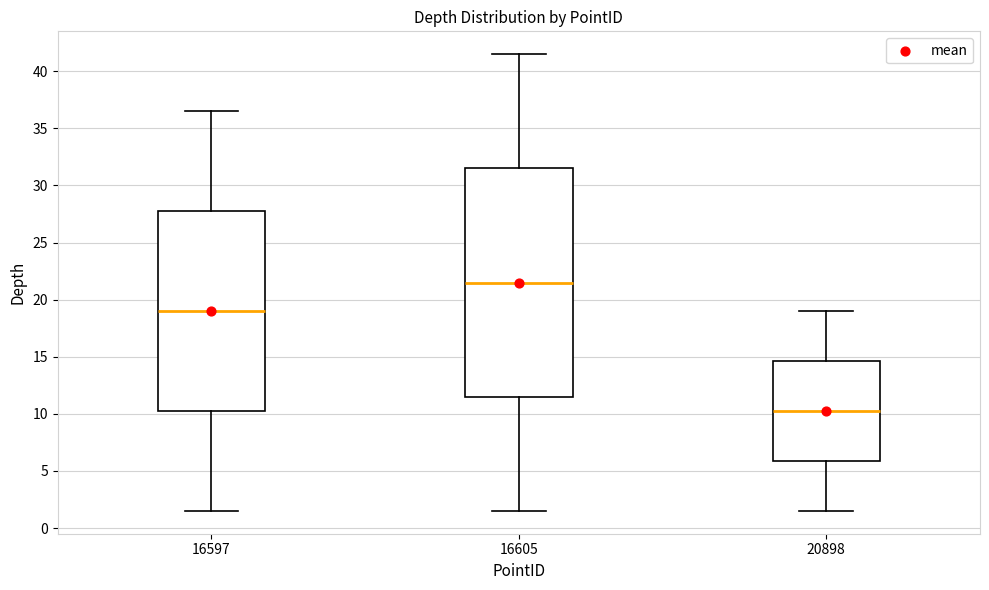

Comparing the boxes themselves (not the whiskers), which one is the tallest?

16605